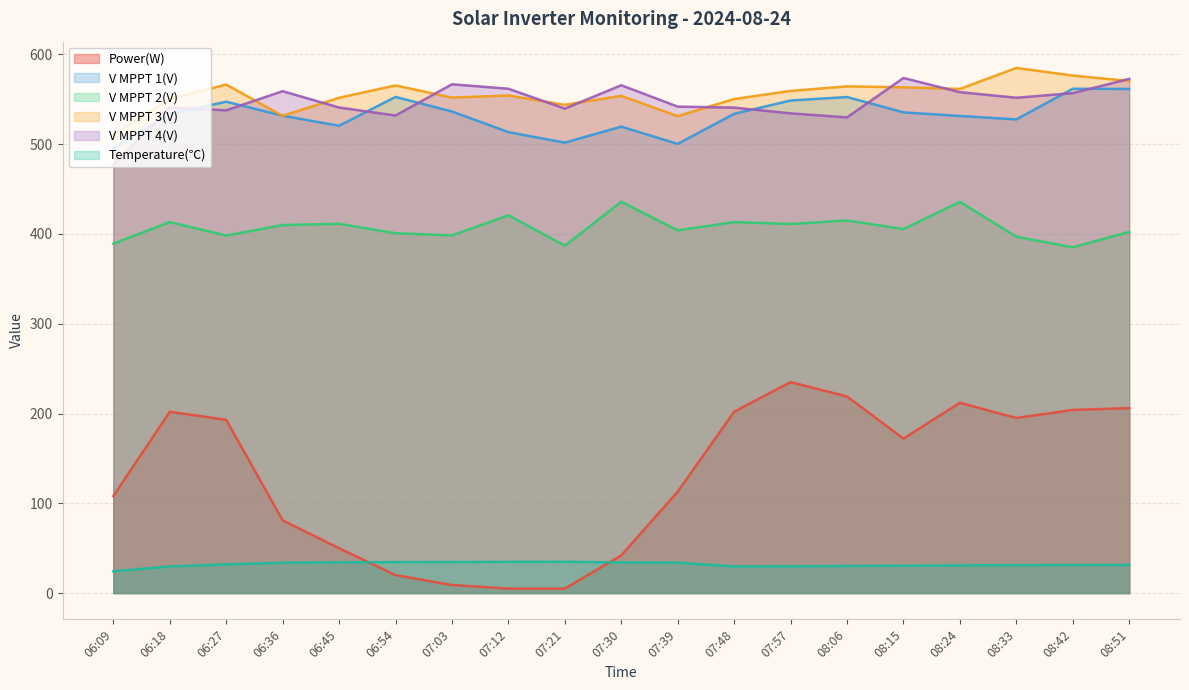

Is it true that V MPPT 1(V) equals 219.7 at 08:42?

False